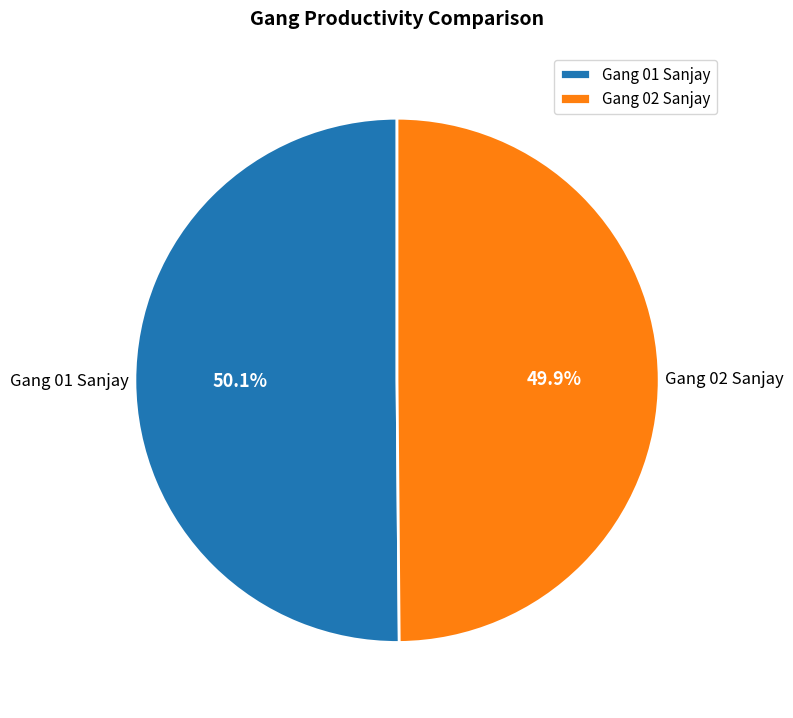

Does any single category account for the majority?

Yes